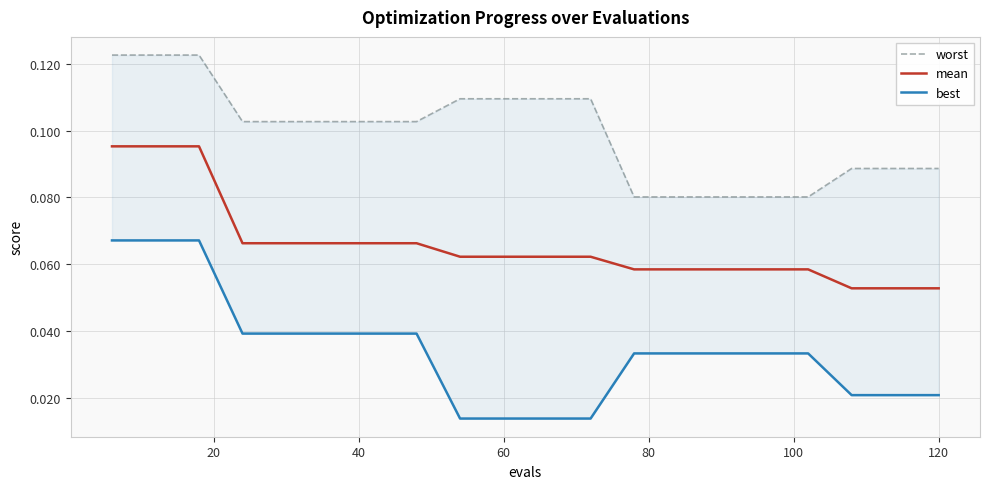

Does the chart display data point markers on the line(s)?

No